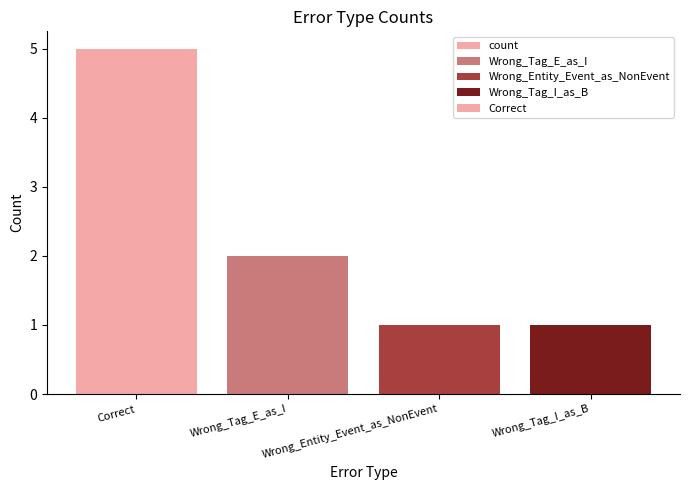

The chart shows a value of 1 at Wrong_Tag_E_as_I. True or false?

False